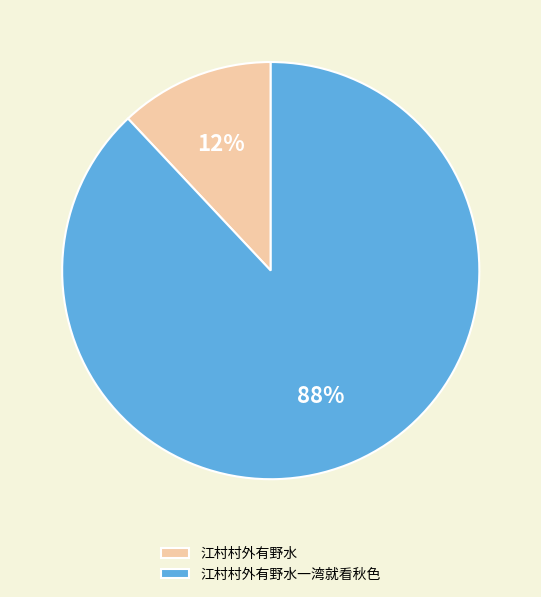

The 江村村外有野水 slice represents 12% of the pie. True or false?

True